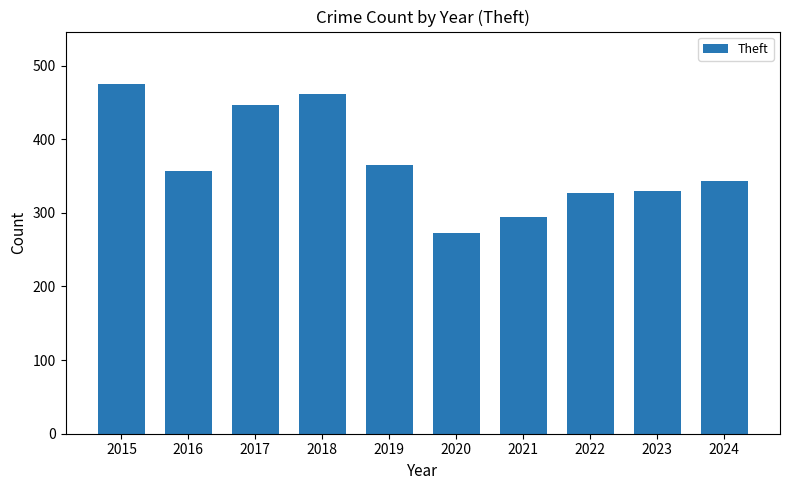

What is the sum of all values?

3671